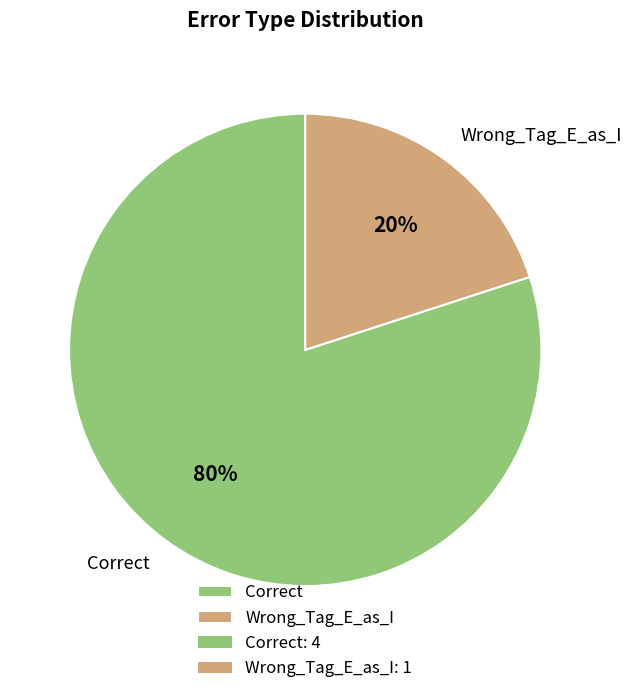

To the nearest percent, what portion does Correct represent?

80%